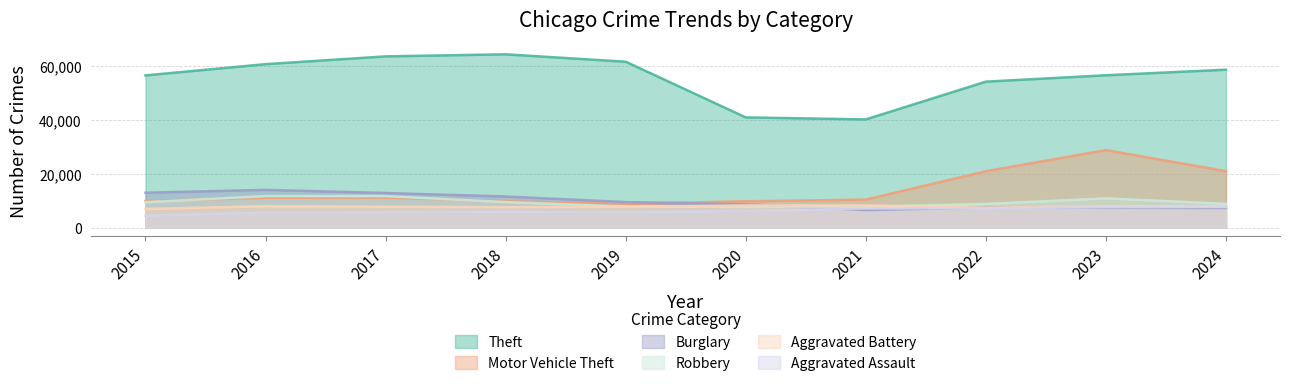

True or false: Aggravated Assault and Motor Vehicle Theft intersect in this chart.

False